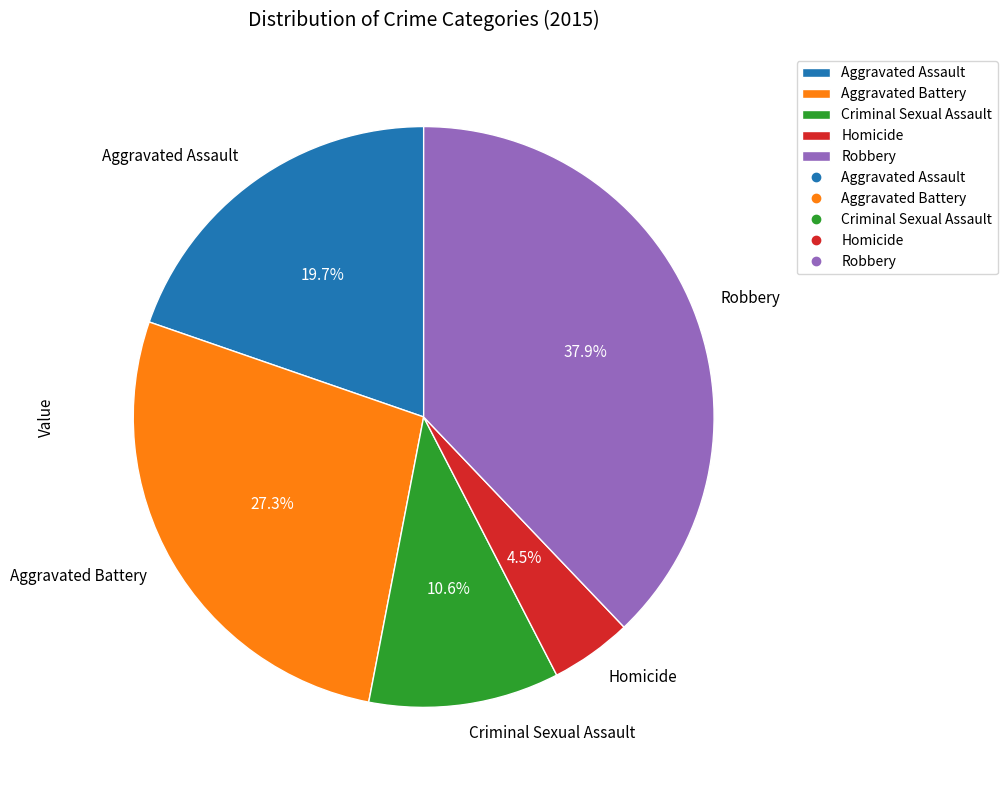

What portion of the pie excludes Homicide?

95.5%